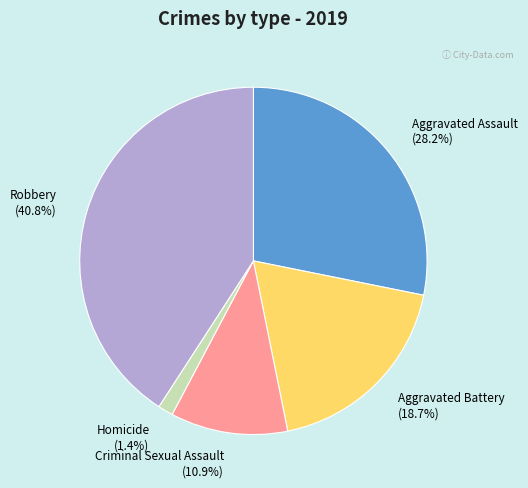

True or false: Robbery accounts for 34% of the total.

False